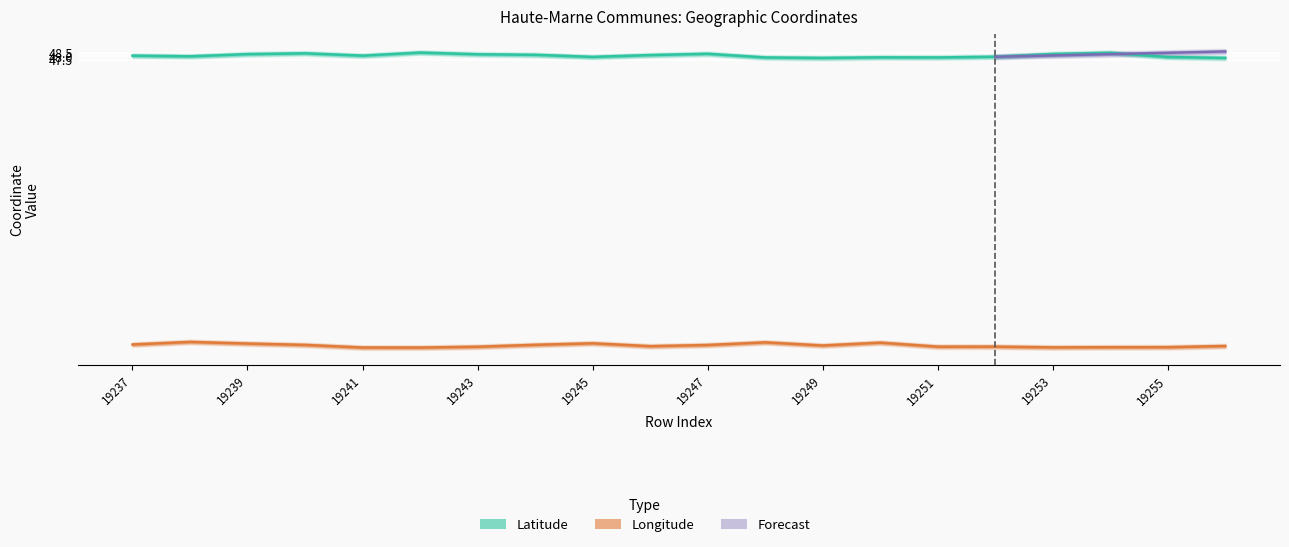

How many data points in Longitude are less than 5?

5